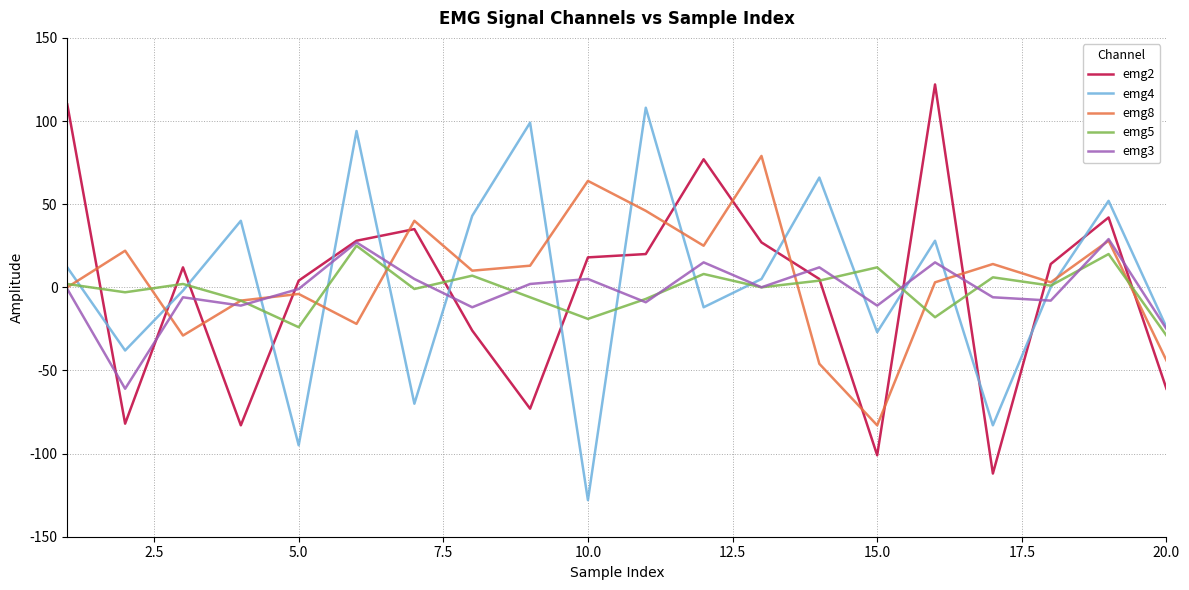

Which series ends up on top after the final intersection of emg5 and emg8?

emg5